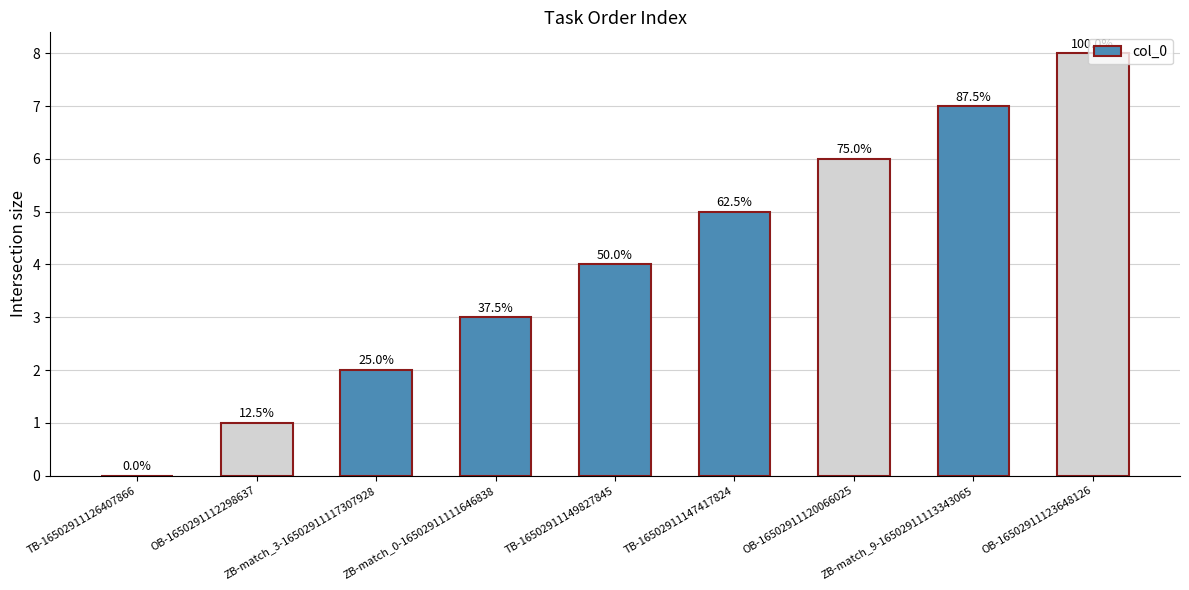

Approximately how many times larger is the value at ZB-match_0-16502911111646838 compared to ZB-match_9-16502911113343065?

0.4